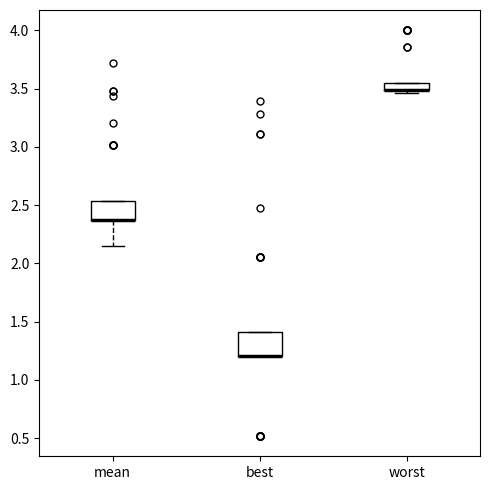

Comparing the boxes themselves (not the whiskers), which one is the tallest?

best